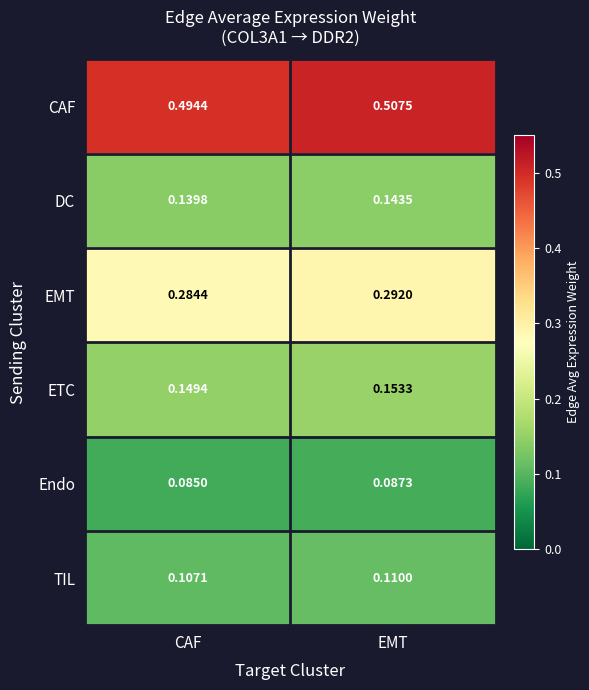

What is the spread (max minus min) of values at EMT?

0.4